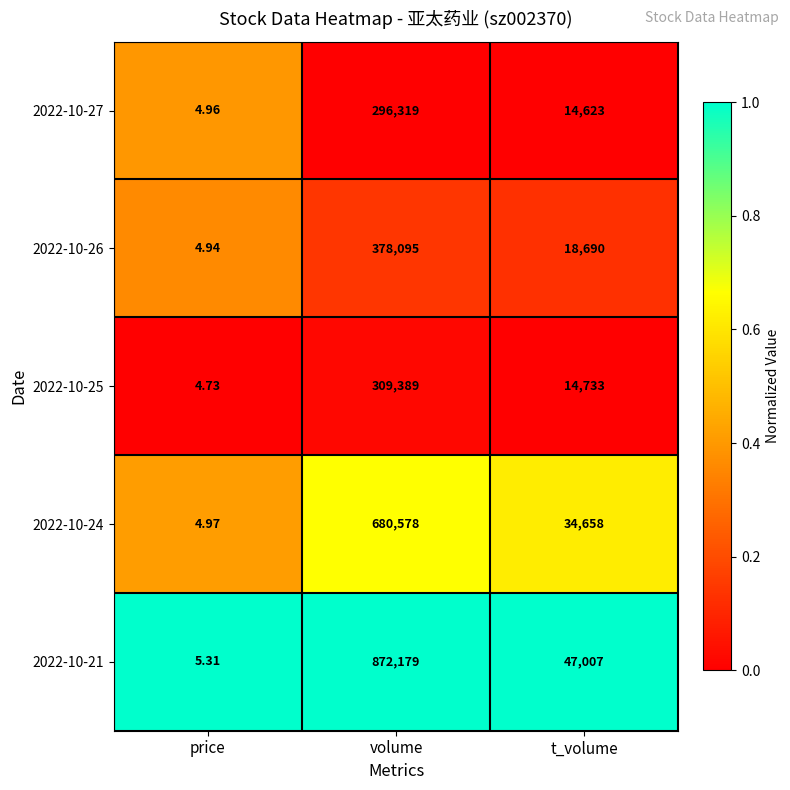

At which category is the sum across all series the highest?

volume